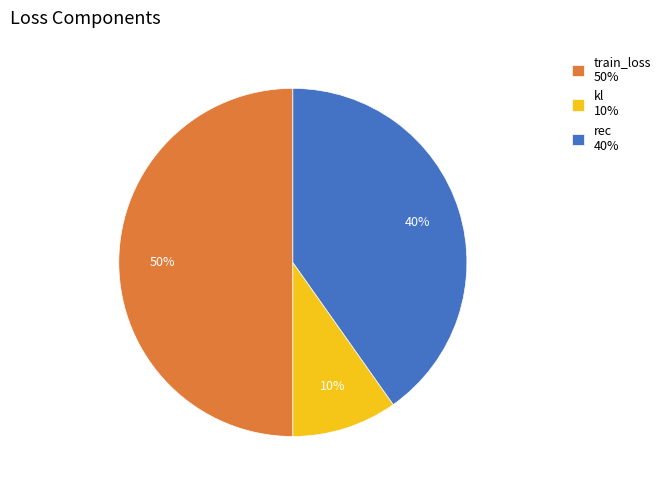

Which slice is the largest?

train_loss